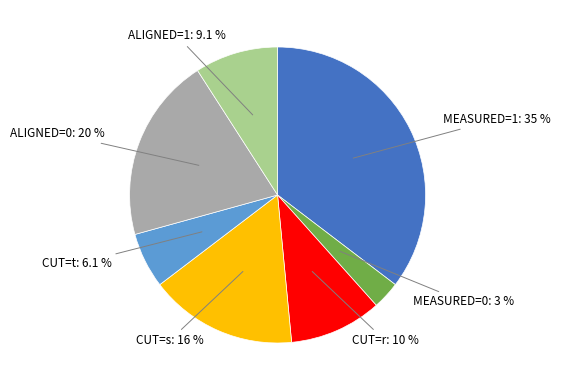

The ALIGNED=1 slice represents 1% of the pie. True or false?

False